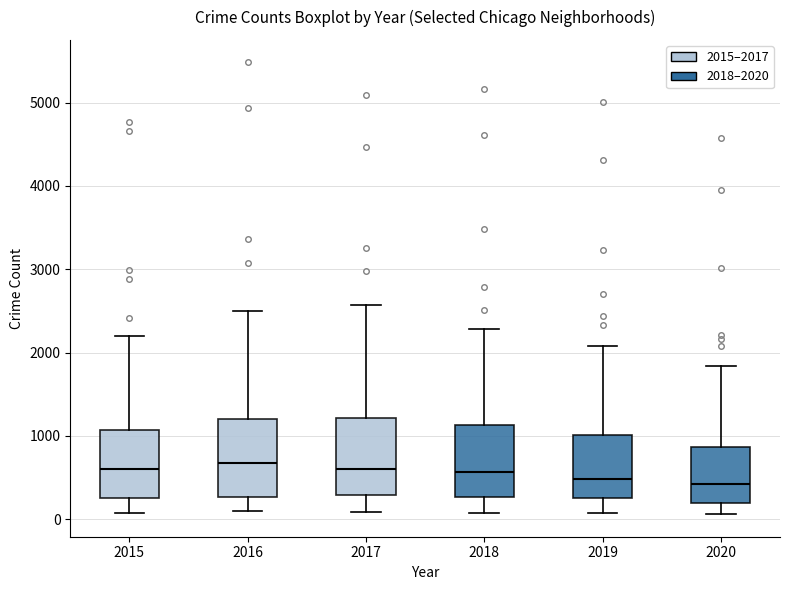

Where does the median line of the box at x = 2017 sit on the y-axis? The values are not printed on the chart, so give them approximately, as read against the axis.

600